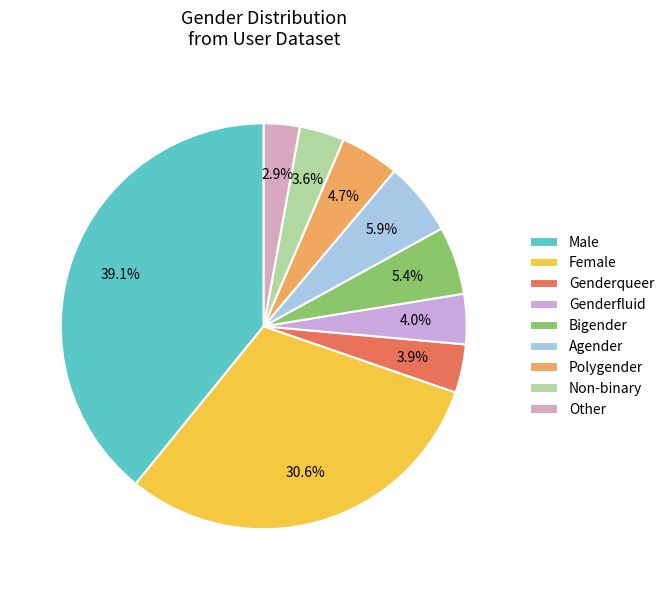

True or false: Female accounts for 31% of the total.

True